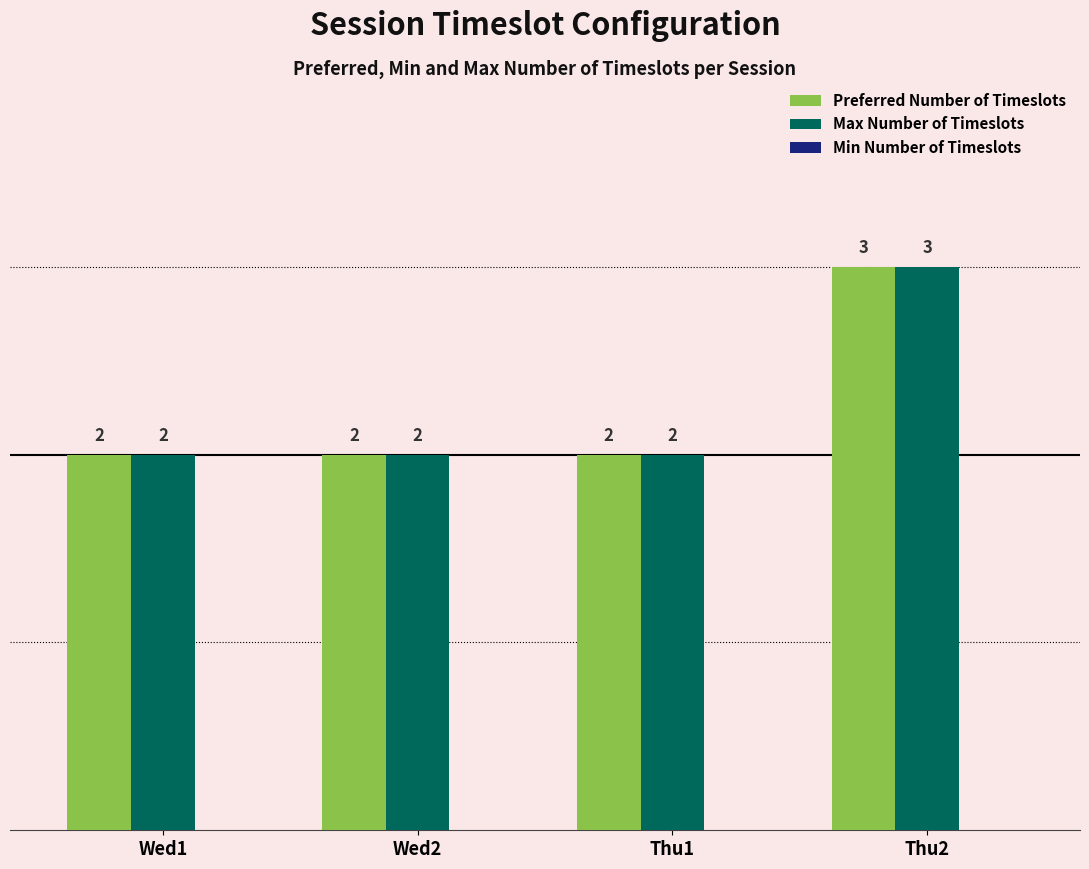

Is the value of Preferred Number of Timeslots at Thu2 greater than the value of Max Number of Timeslots at Thu1?

Yes